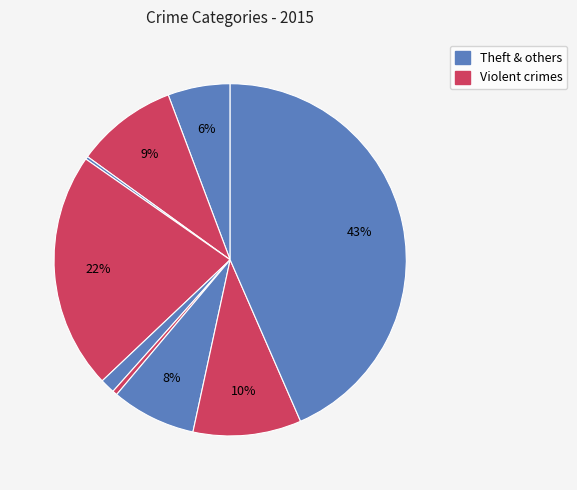

Which category has the biggest portion of the pie?

Theft